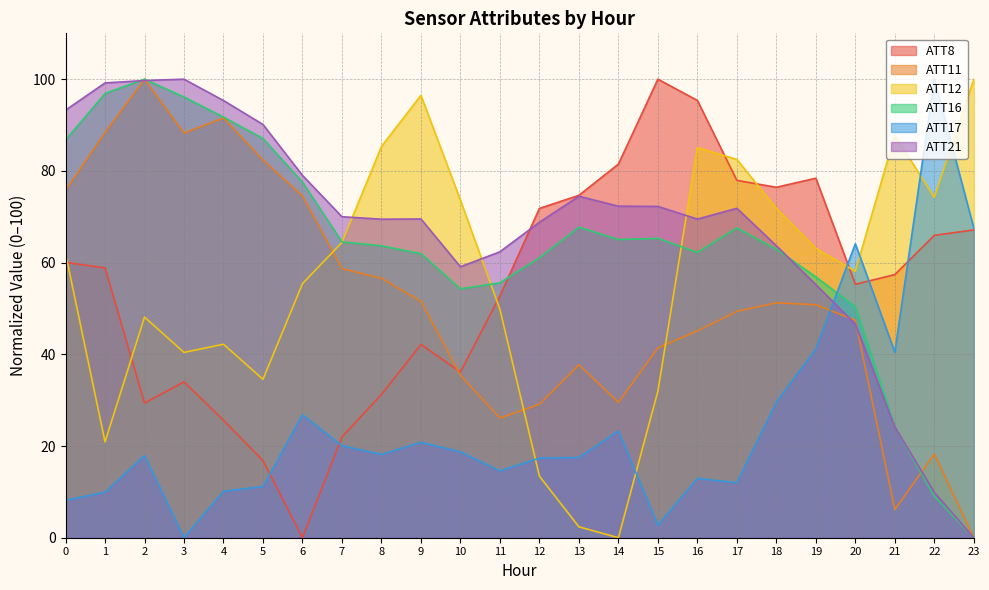

How many categories are shown in the chart?

24